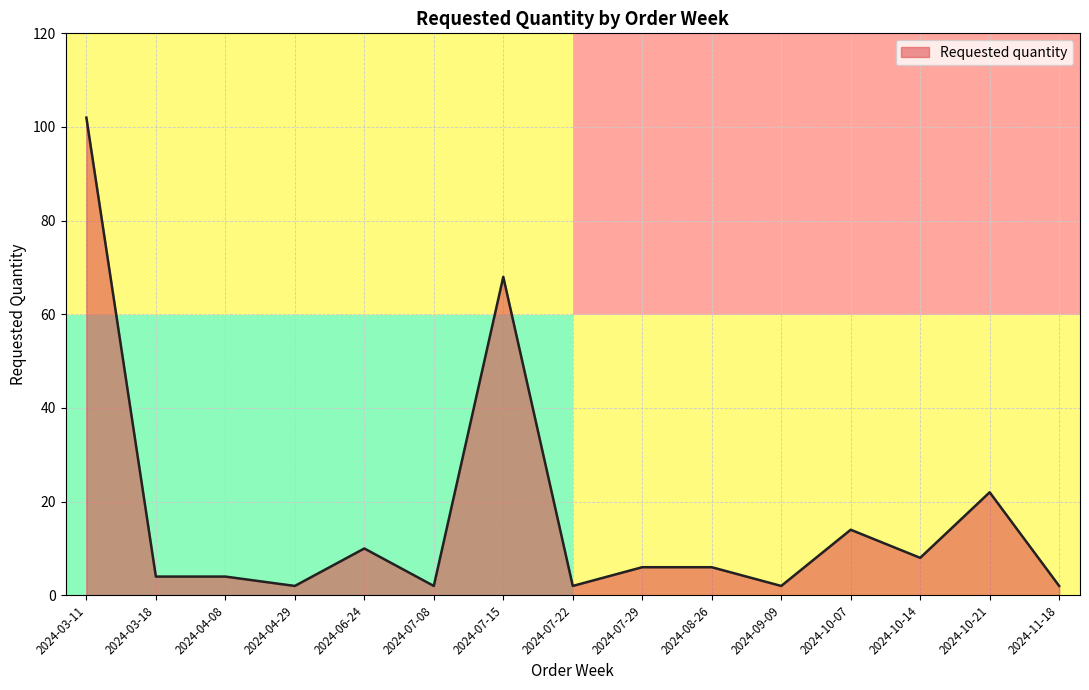

What is the smallest value displayed?

2